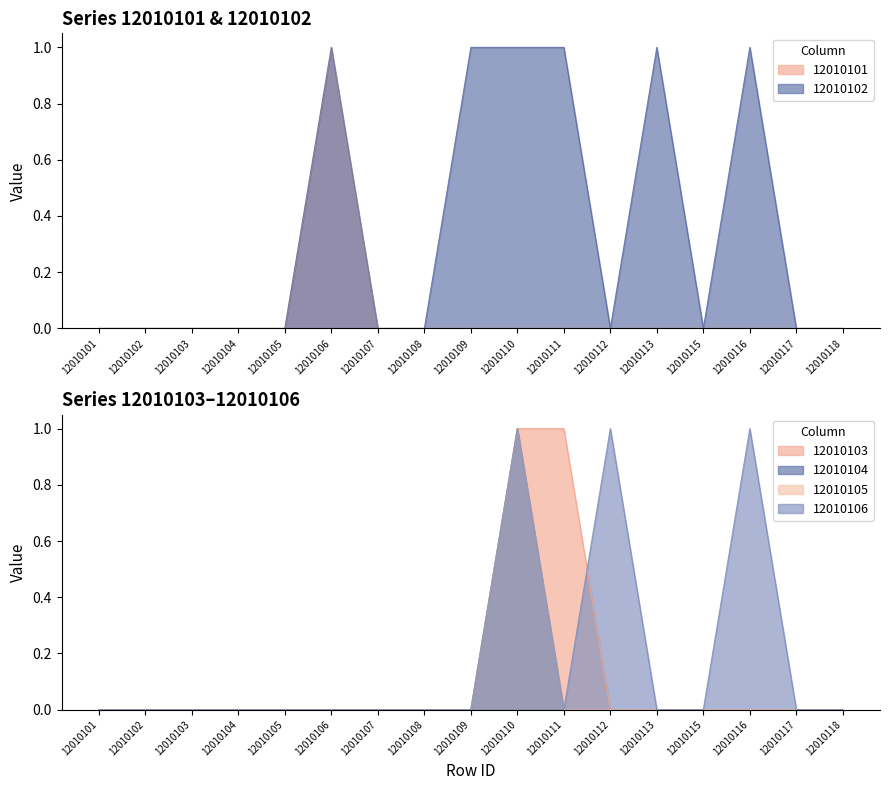

True or false: 12010105 and 12010102 intersect in this chart.

False